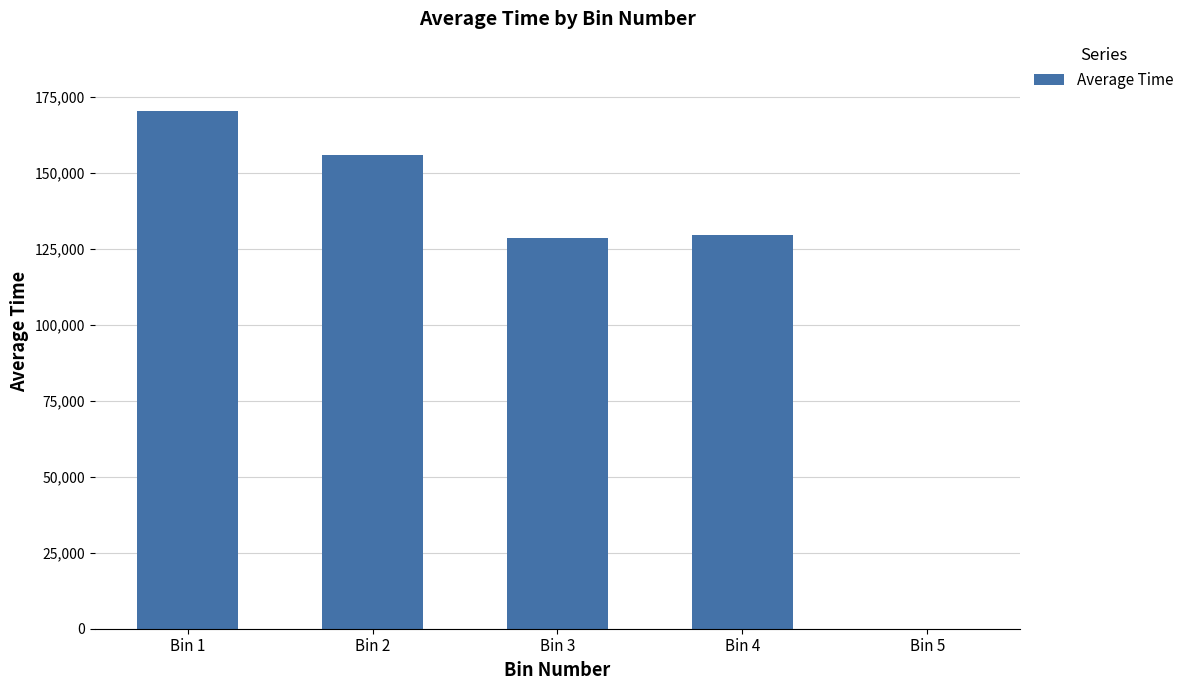

Approximately how many times larger is the value at Bin 4 compared to Bin 2?

0.8